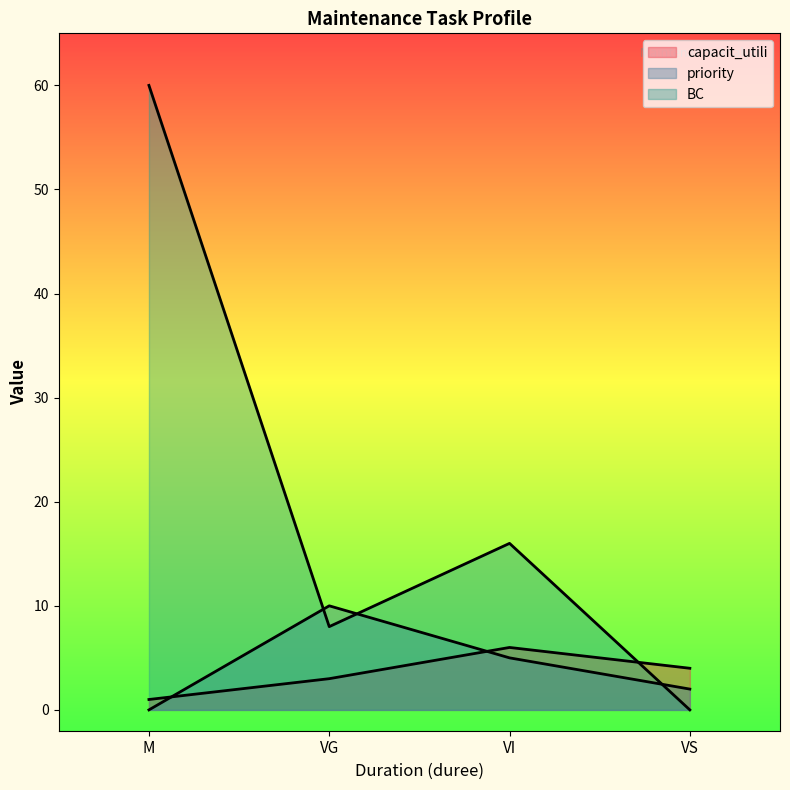

What value does the priority series have at VI, to the nearest 5?

5